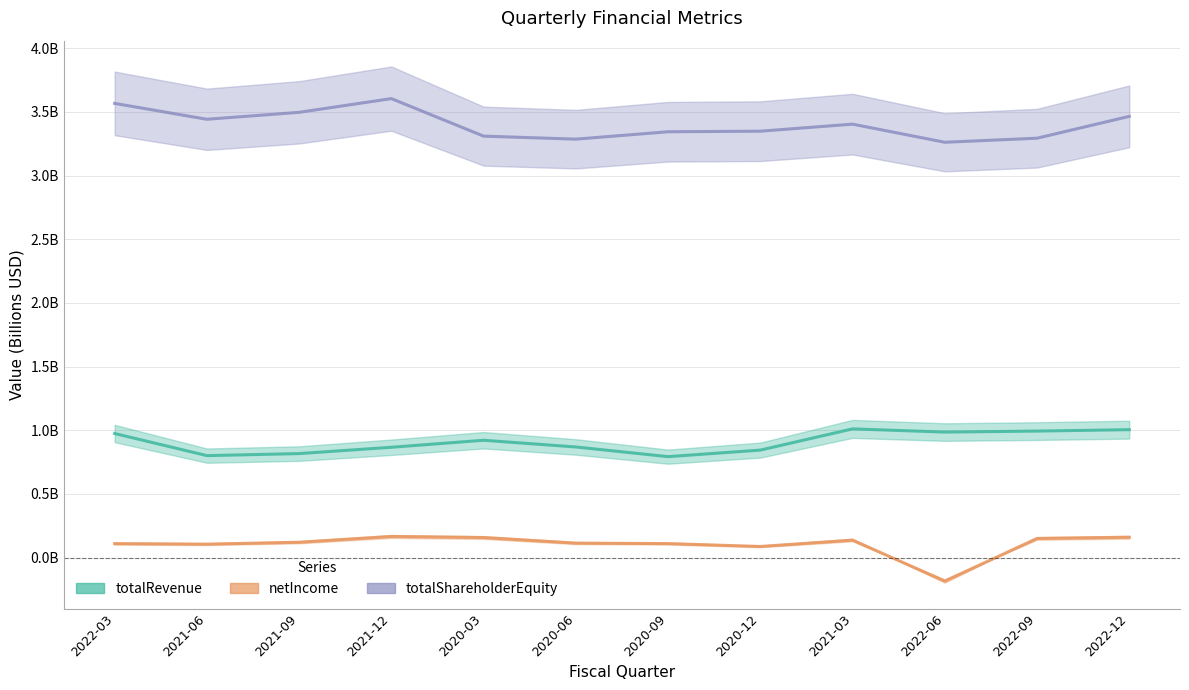

Which series has the widest spread of values?

netIncome